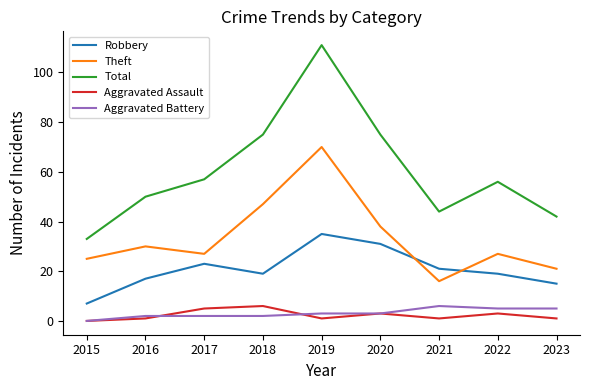

True or false: Robbery and Aggravated Battery intersect in this chart.

False